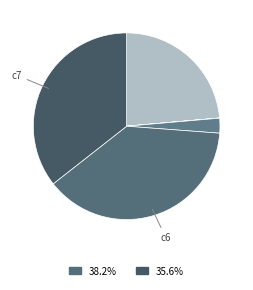

Rank the categories by value from lowest to highest.

c1, c3, c4, c5, c2, c7, c6